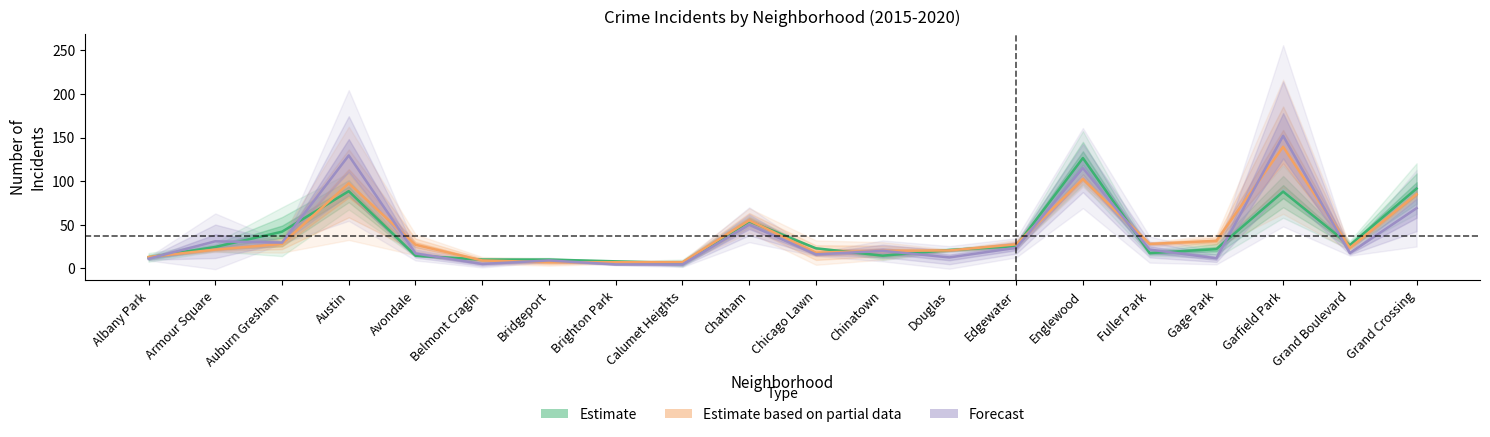

What is the label of the 18th point from the left?

Garfield Park